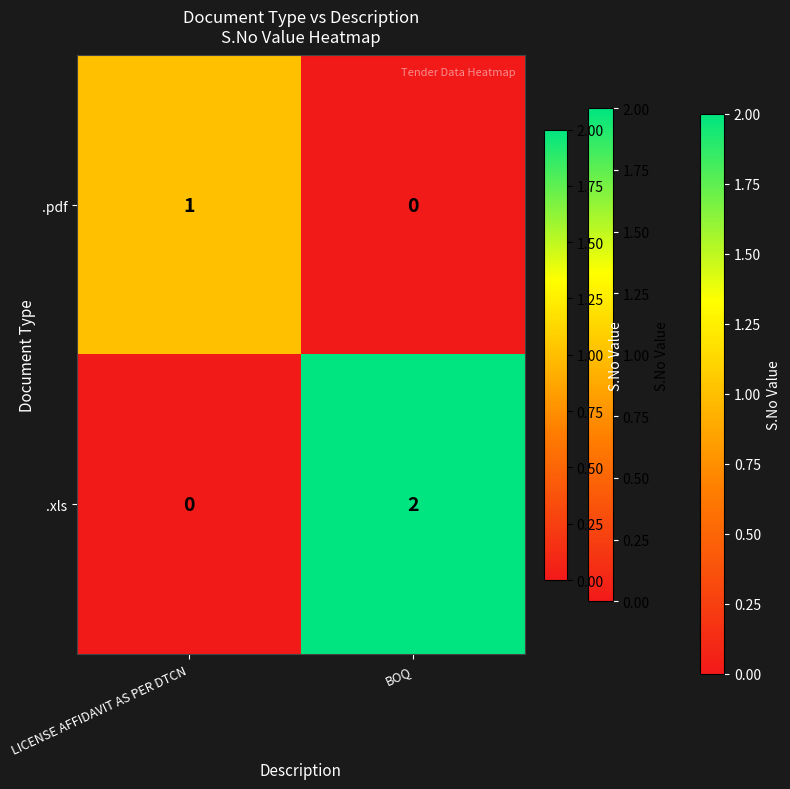

Rank the categories by .xls value from highest to lowest.

BOQ, LICENSE AFFIDAVIT AS PER DTCN